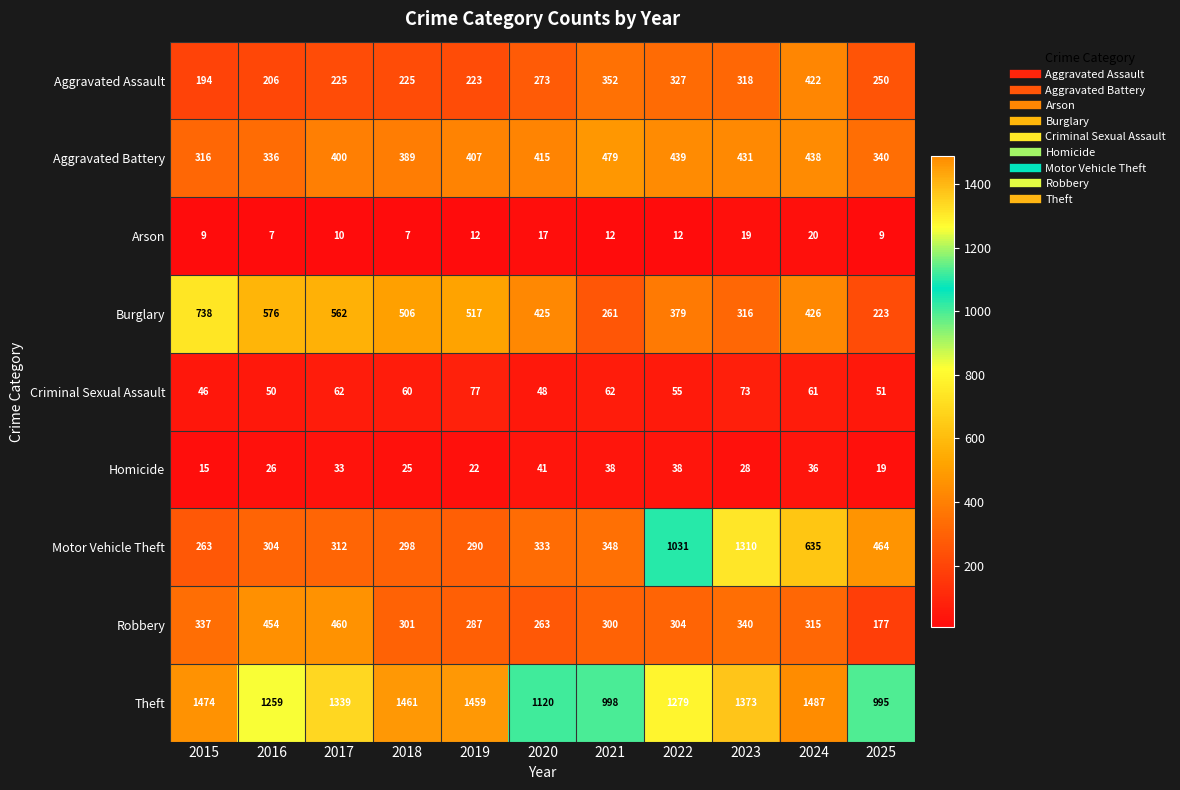

Count the number of data series in this chart.

9